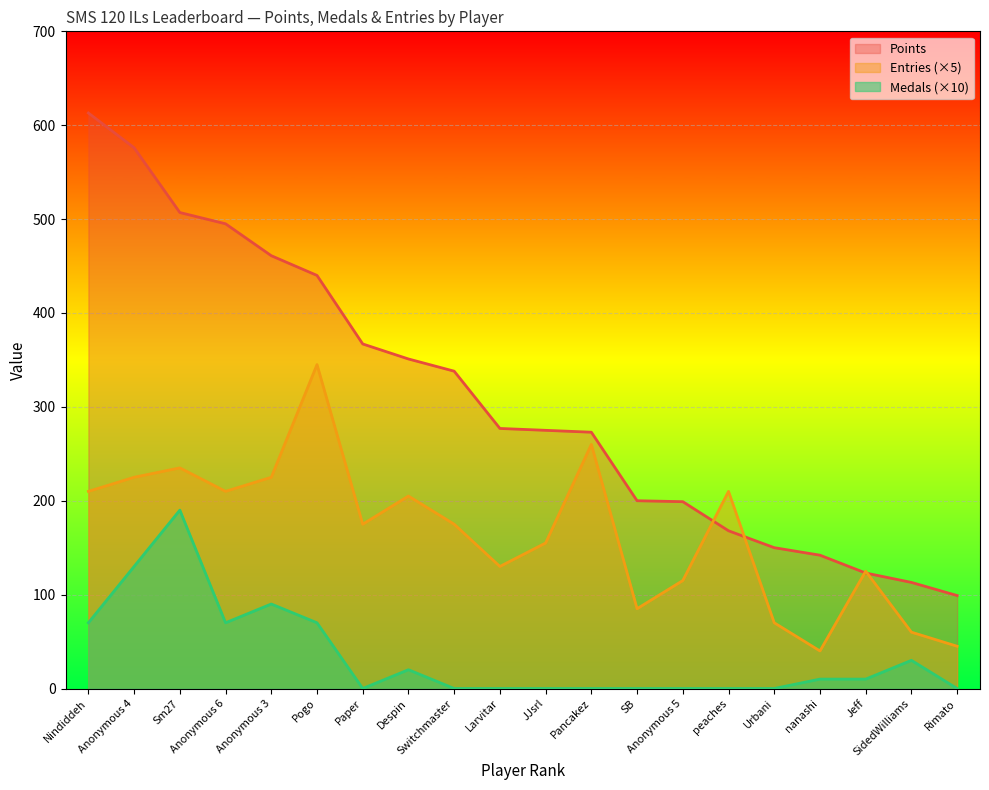

Reading left to right, what are all the values shown in this chart?

Points: Nindiddeh=613	Anonymous 4=576	Sm27=507	Anonymous 6=495	Anonymous 3=461	Pogo=440	Paper=367	Despin=351	Switchmaster=338	Larvitar=277	JJsrl=275	Pancakez=273	SB=200	Anonymous 5=199	peaches=168	Urbani=150	nanashi=142	Jeff=123	SidedWilliams=113	Rimato=99
Medals: Nindiddeh=70	Anonymous 4=130	Sm27=190	Anonymous 6=70	Anonymous 3=90	Pogo=70	Paper=0	Despin=20	Switchmaster=0	Larvitar=0	JJsrl=0	Pancakez=0	SB=0	Anonymous 5=0	peaches=0	Urbani=0	nanashi=10	Jeff=10	SidedWilliams=30	Rimato=0
Entries: Nindiddeh=210	Anonymous 4=225	Sm27=235	Anonymous 6=210	Anonymous 3=225	Pogo=345	Paper=175	Despin=205	Switchmaster=175	Larvitar=130	JJsrl=155	Pancakez=260	SB=85	Anonymous 5=115	peaches=210	Urbani=70	nanashi=40	Jeff=125	SidedWilliams=60	Rimato=45